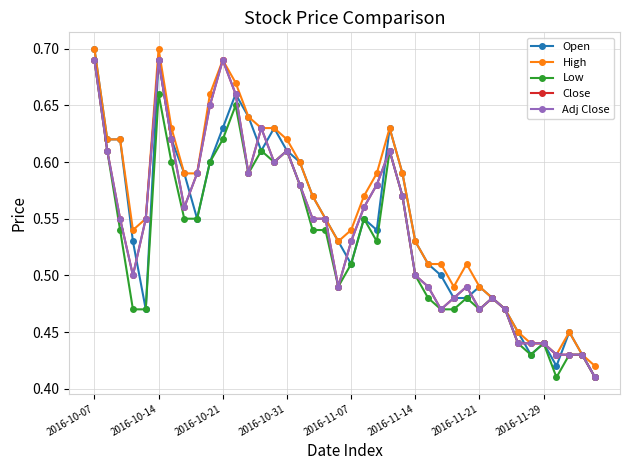

Is this an area chart (filled region under the line)?

No